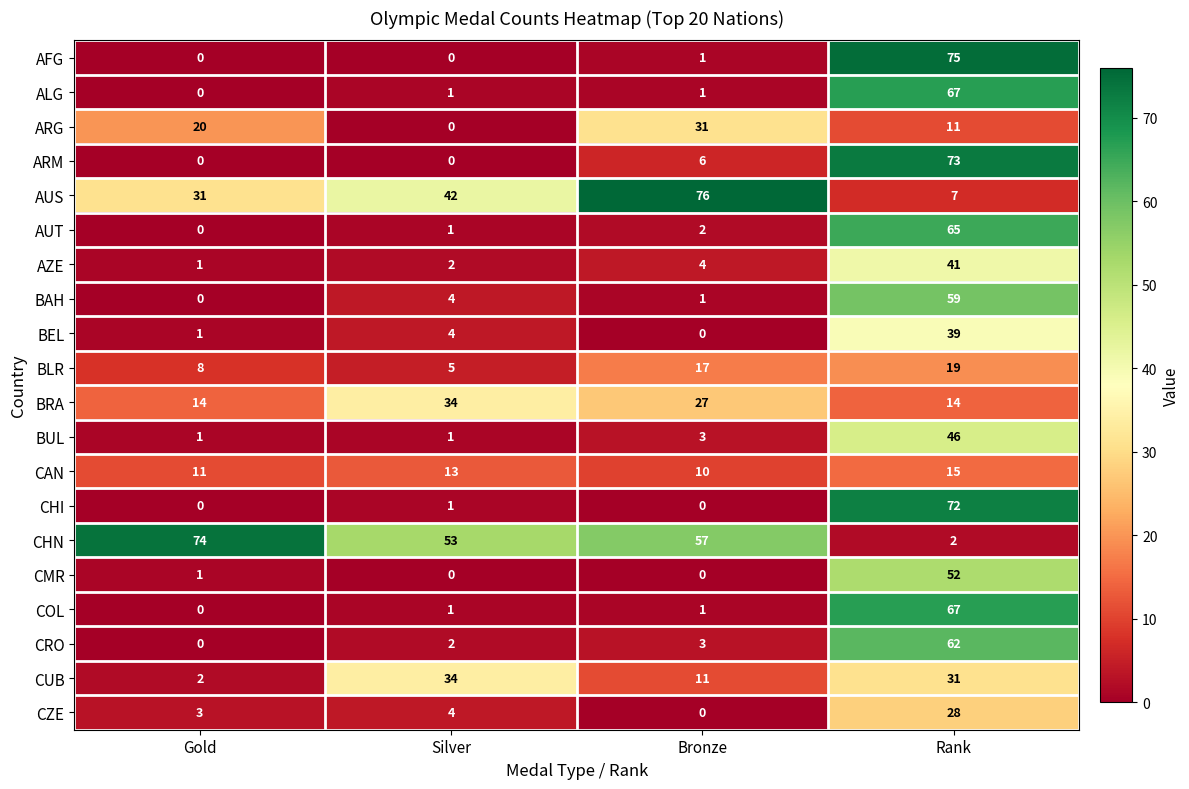

List the labels in order of AZE value, smallest first.

Gold, Silver, Bronze, Rank